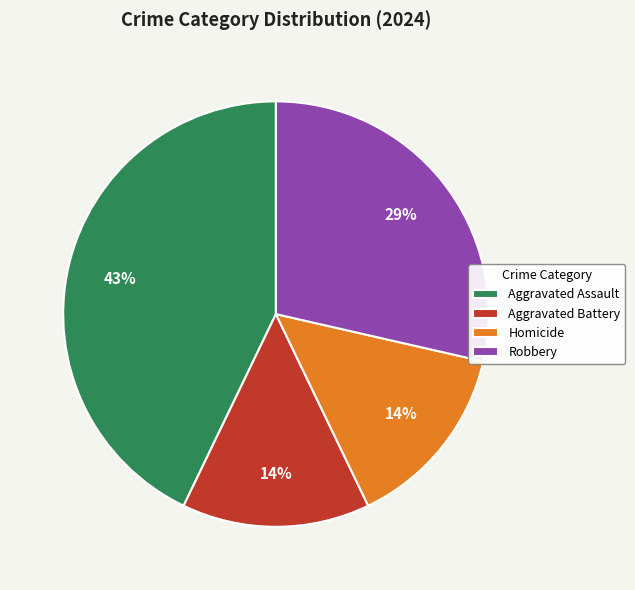

True or false: Aggravated Battery accounts for 14% of the total.

True